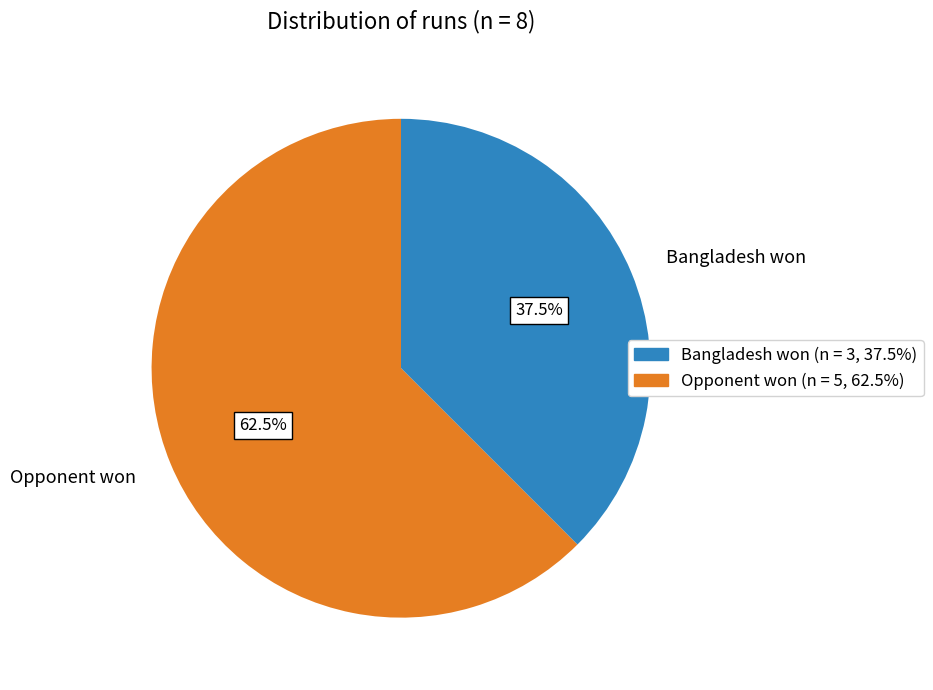

Count the number of slices in the pie.

2